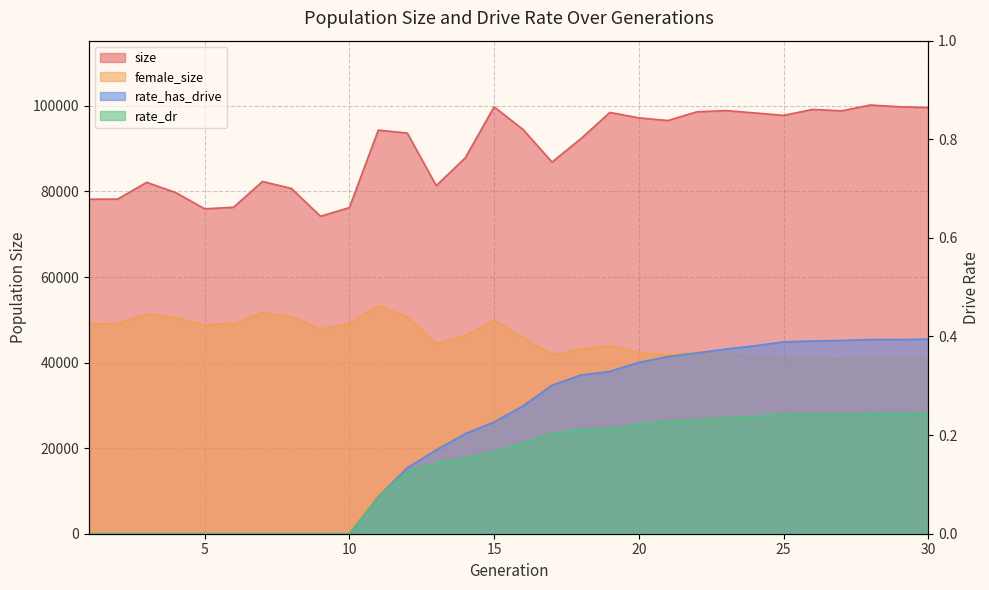

How many lines are shown in the chart?

4